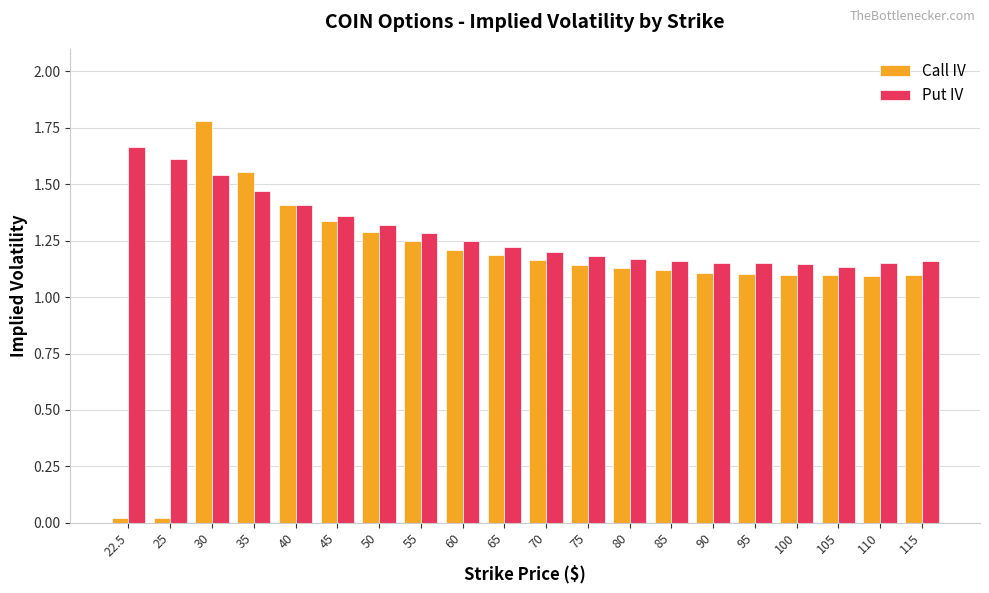

What is the difference between the maximum and minimum values in the Put IV series?

0.5